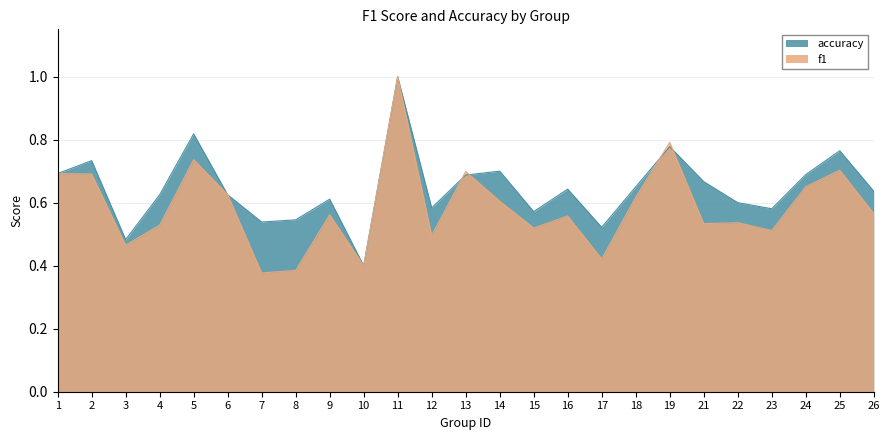

At which category is the sum across all series the highest?

11